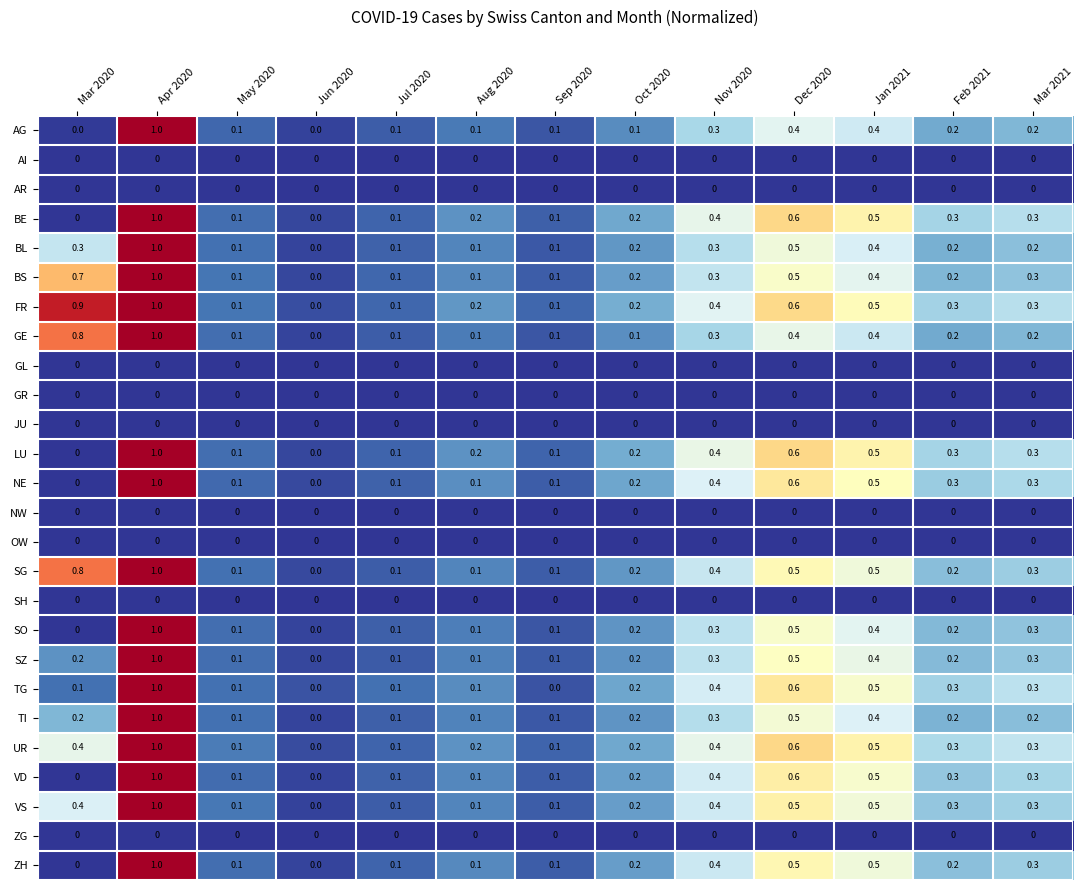

At which category is the sum across all series the highest?

Apr 2020